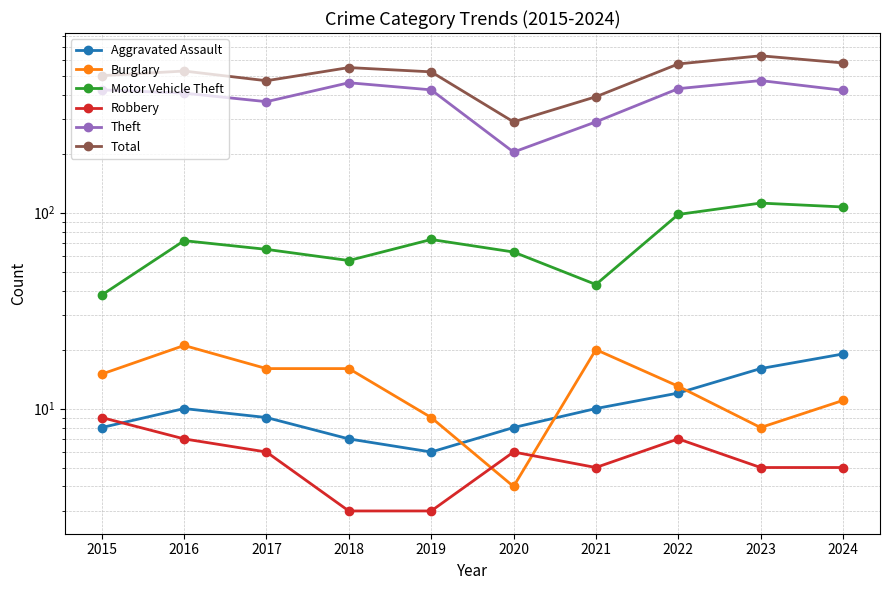

Is it true that Theft equals 369 at 2017?

True